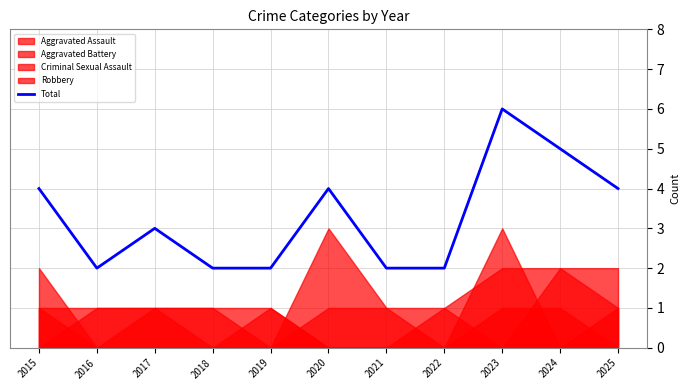

What is the difference between the maximum and minimum values?

4